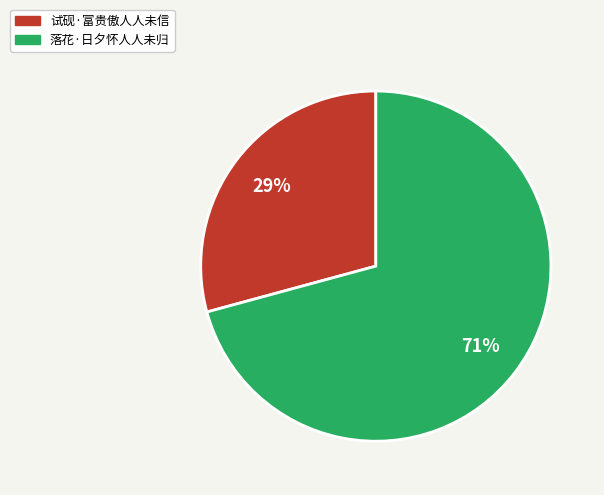

Between 试砚·富贵傲人人未信 and 落花·日夕怀人人未归, which is larger?

落花·日夕怀人人未归